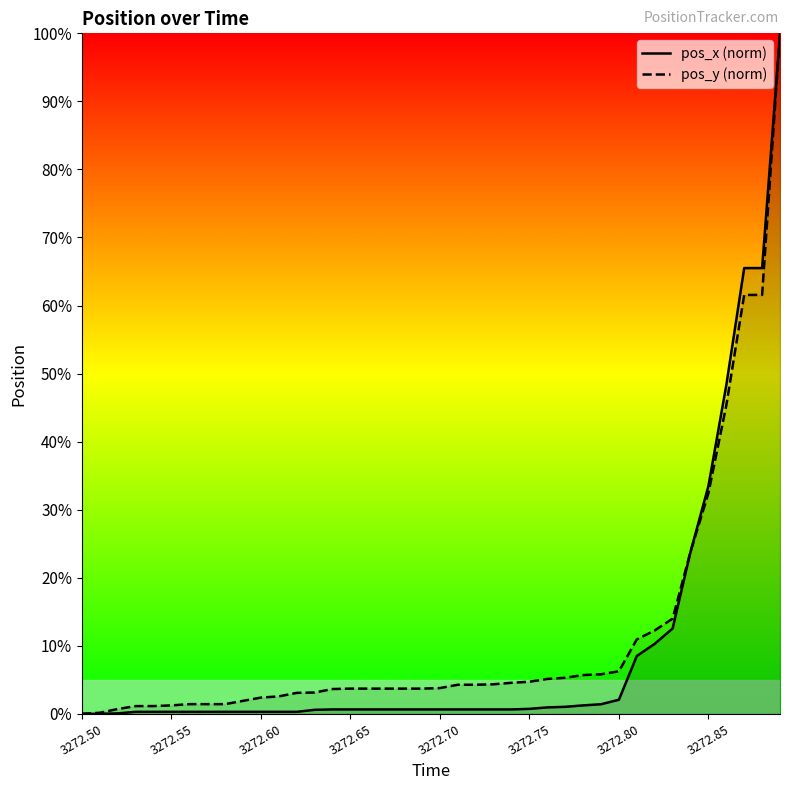

Which has a higher value, 3272.69 or 3272.72?

3272.69